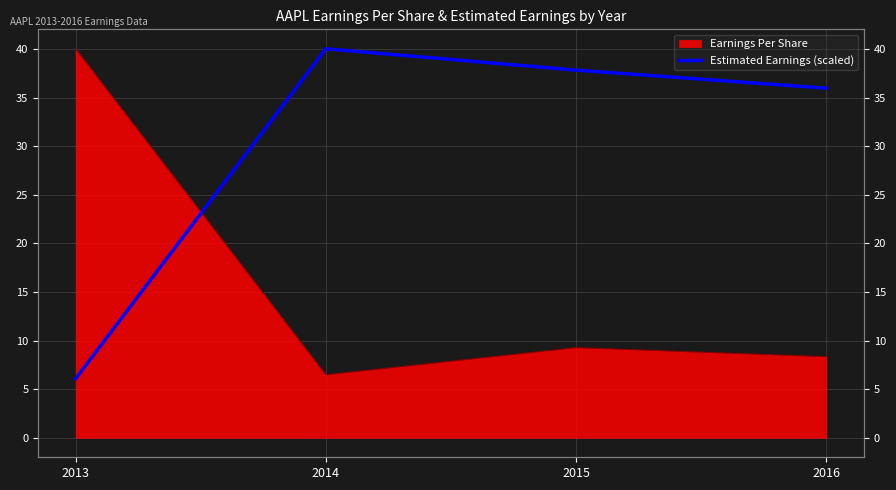

At which category does the chart reach its peak across all series?

2014